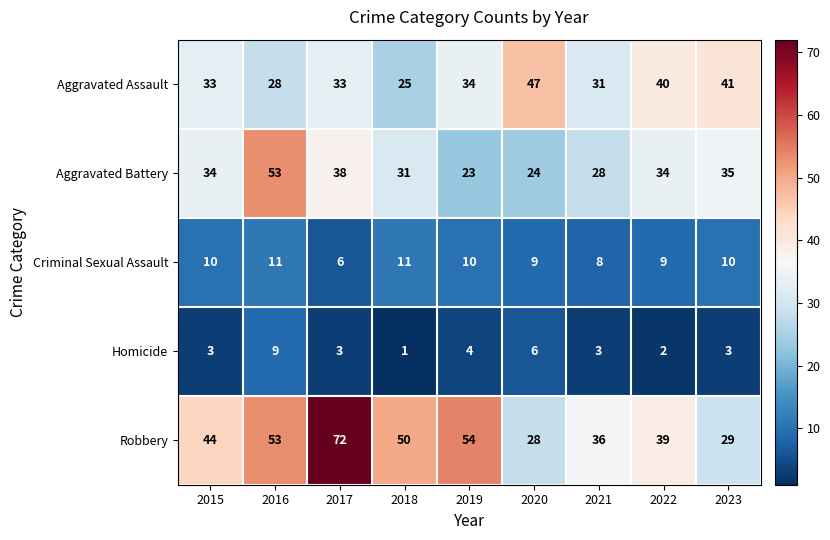

Count the number of data series in this chart.

5